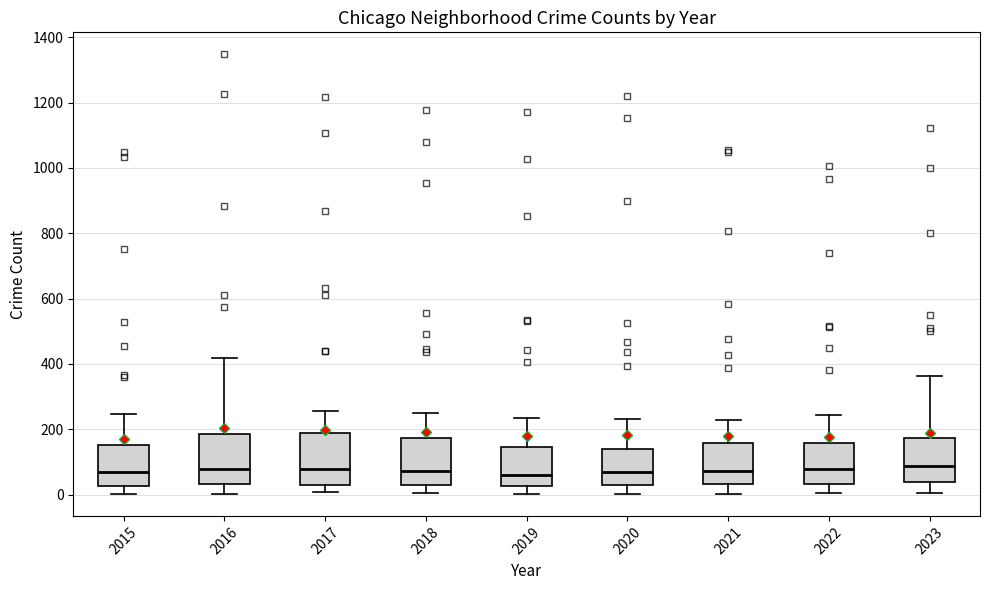

Reading left to right, read every box against the y-axis: the position of its median line, the range the box covers, and the ends of its whiskers. The values are not printed on the chart, so give them approximately, as read against the axis.

2015: median 60, box 20 to 160, whiskers 0 to 240
2016: median 80, box 40 to 180, whiskers 0 to 420
2017: median 80, box 20 to 180, whiskers 0 to 260
2018: median 80, box 20 to 180, whiskers 0 to 240
2019: median 60, box 20 to 140, whiskers 0 to 240
2020: median 80, box 40 to 140, whiskers 0 to 240
2021: median 80, box 40 to 160, whiskers 0 to 220
2022: median 80, box 40 to 160, whiskers 0 to 240
2023: median 80, box 40 to 180, whiskers 0 to 360